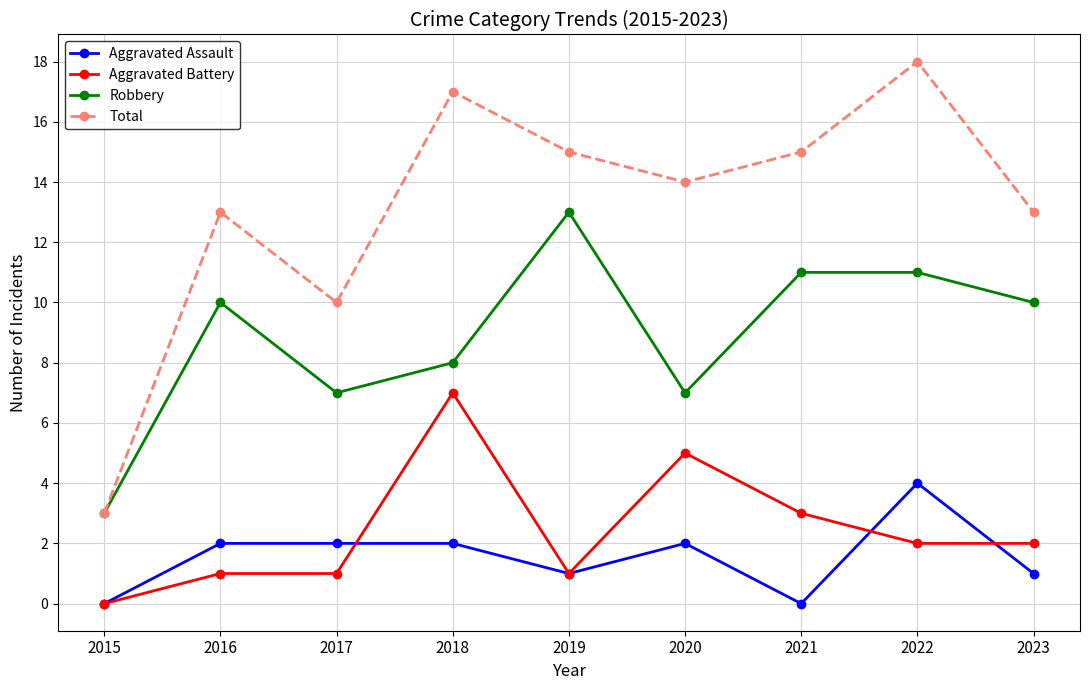

How many interior local peaks does the Total series have?

3